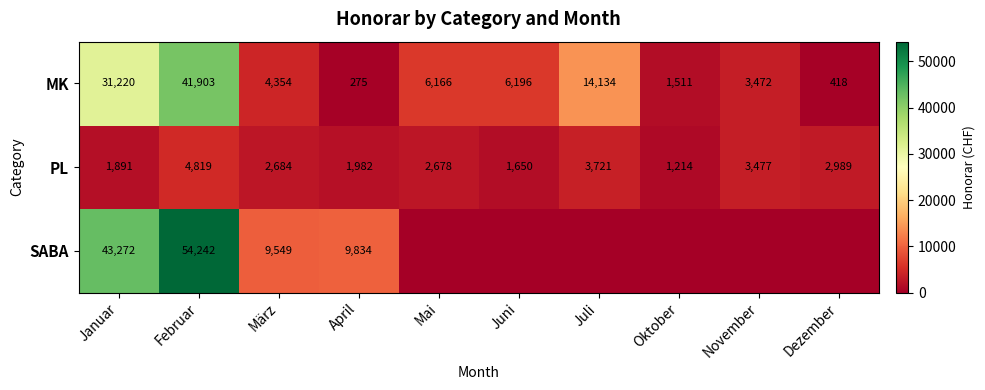

List the labels in order of MK value, smallest first.

April, Dezember, Oktober, November, März, Mai, Juni, Juli, Januar, Februar